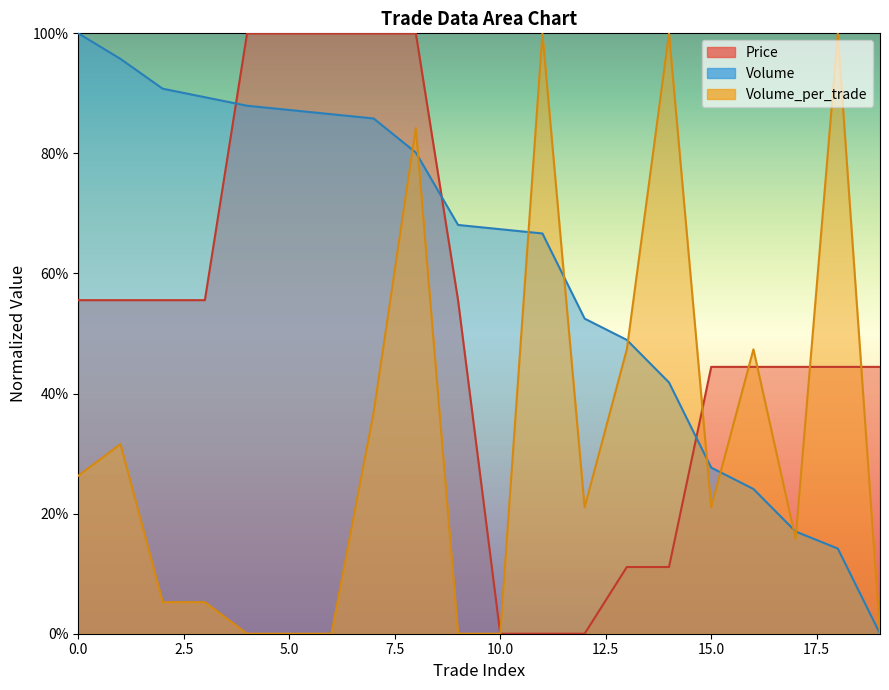

Between 3 and 17, which is larger?

3